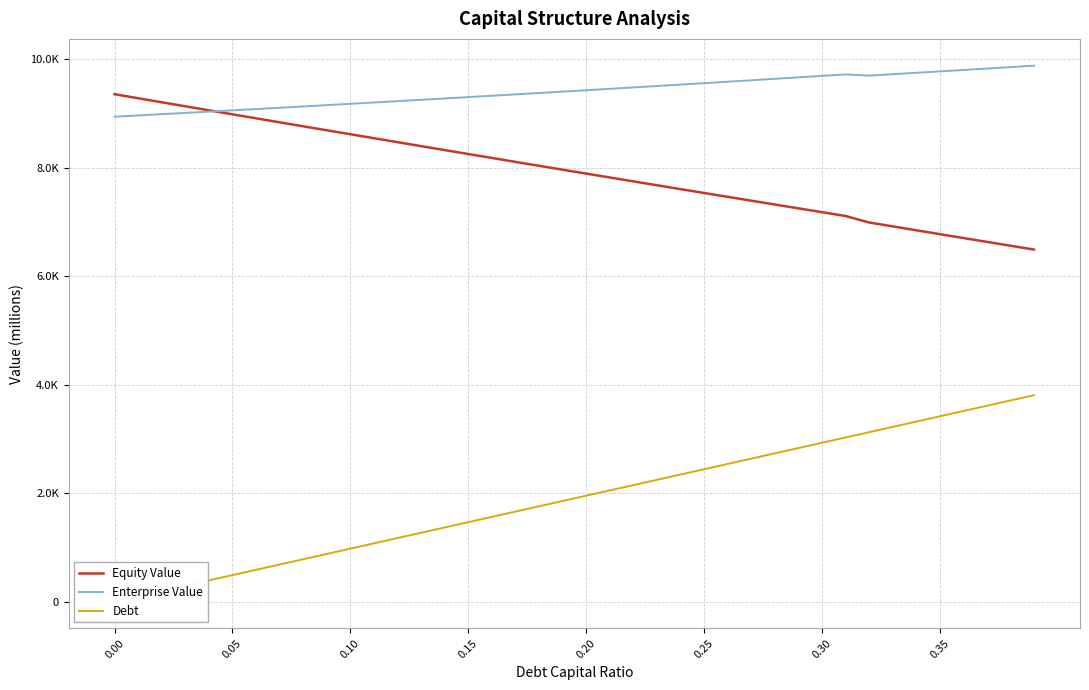

List the series in order of their overall mean, highest first.

Enterprise Value, Equity Value, Debt